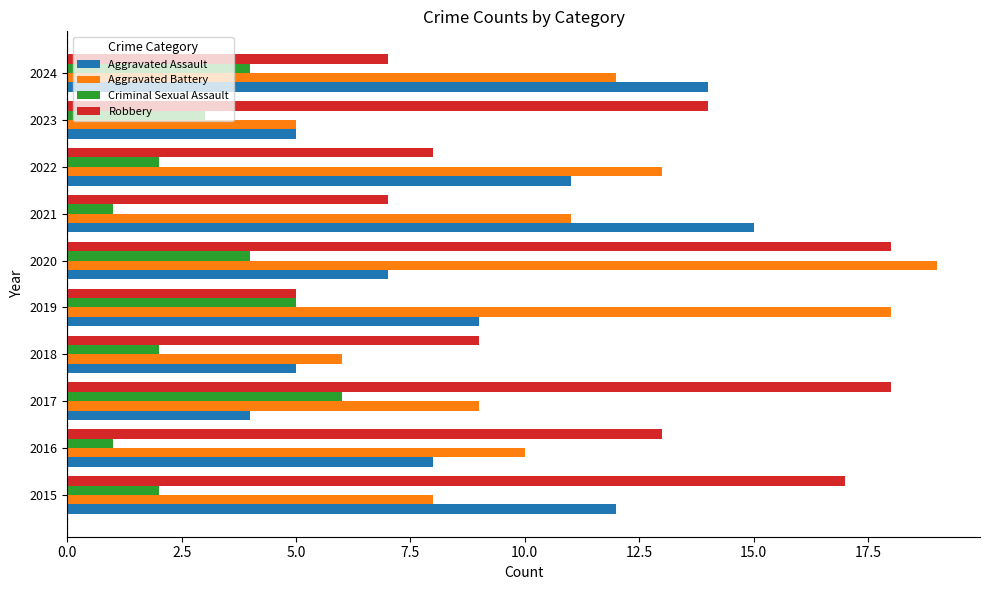

What is the minimum value shown in the chart?

1